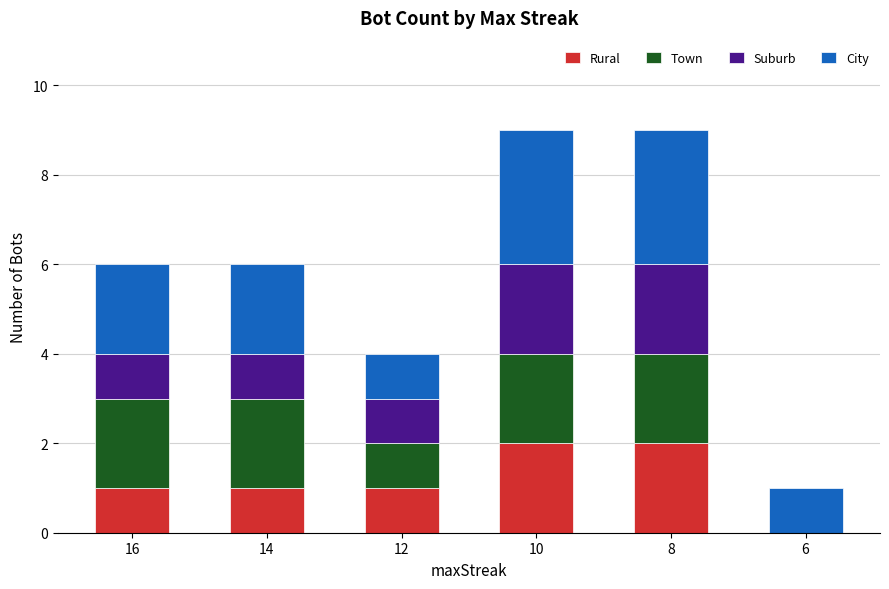

How many series are shown in this chart?

4